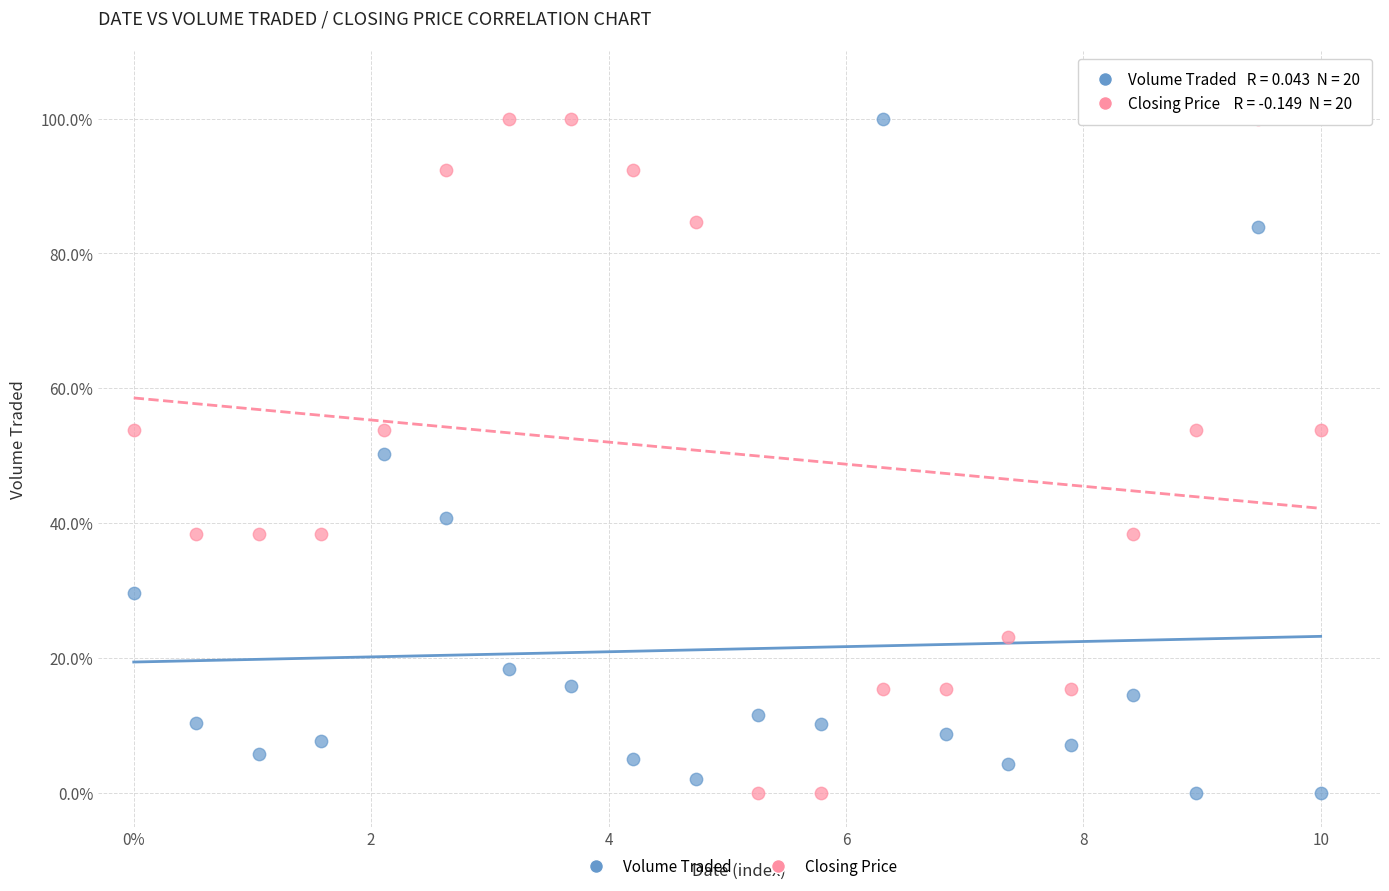

What is the X range (max minus min) for the scatter plot?

10.0